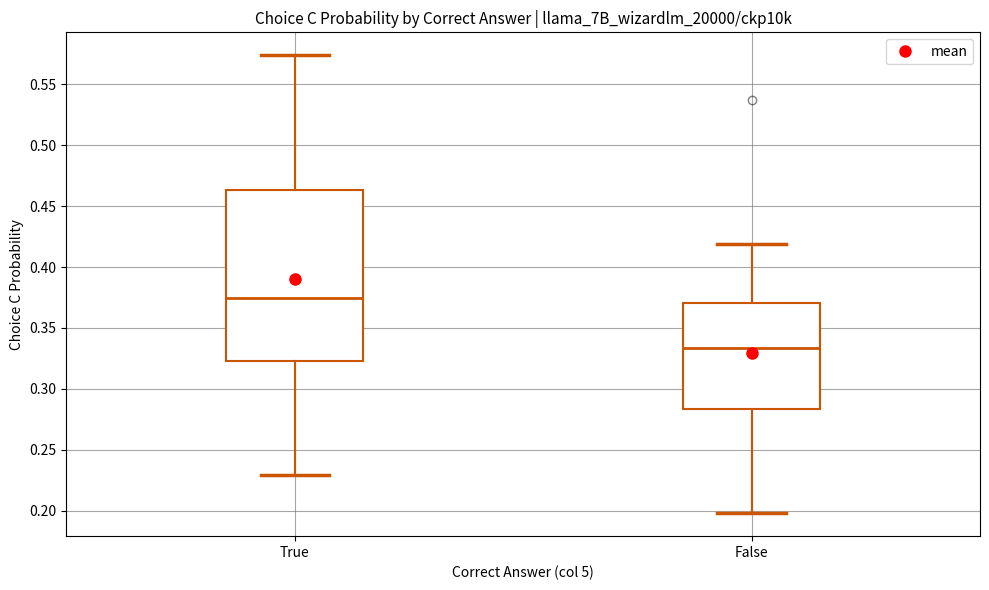

Which box's median line is the lowest?

False